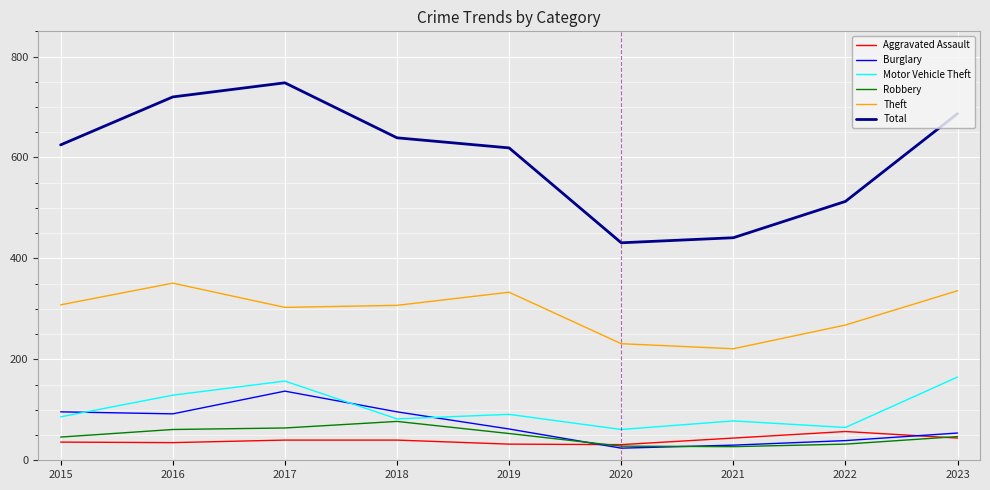

The Total series shows 639 at 2018. True or false?

True